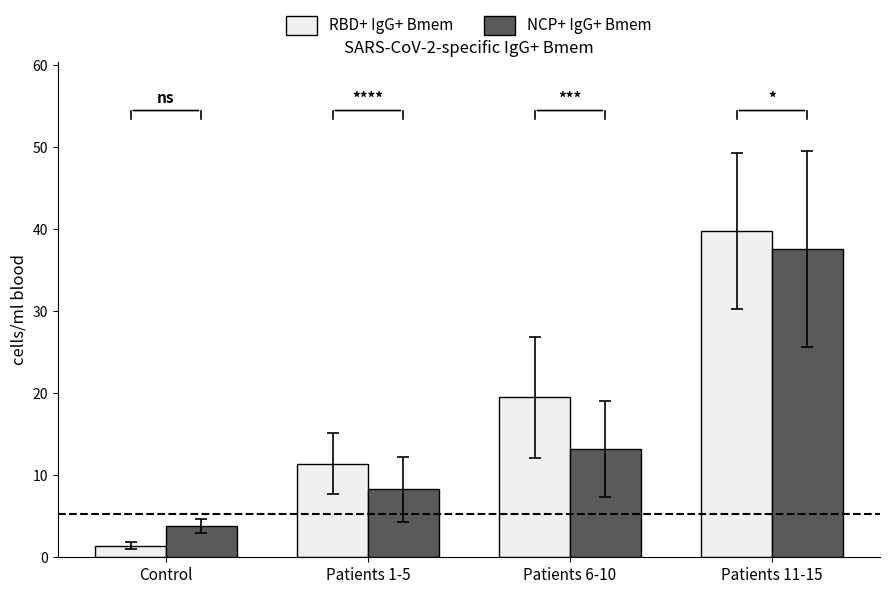

Rank the series by their average value, from lowest to highest.

NCP+ IgG+ Bmem, RBD+ IgG+ Bmem